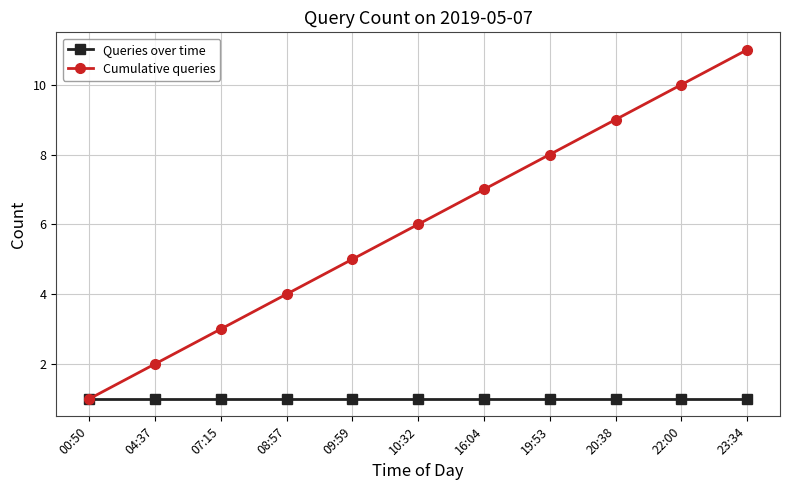

Rank the series by their maximum value, from lowest to highest.

Queries over time, Cumulative queries